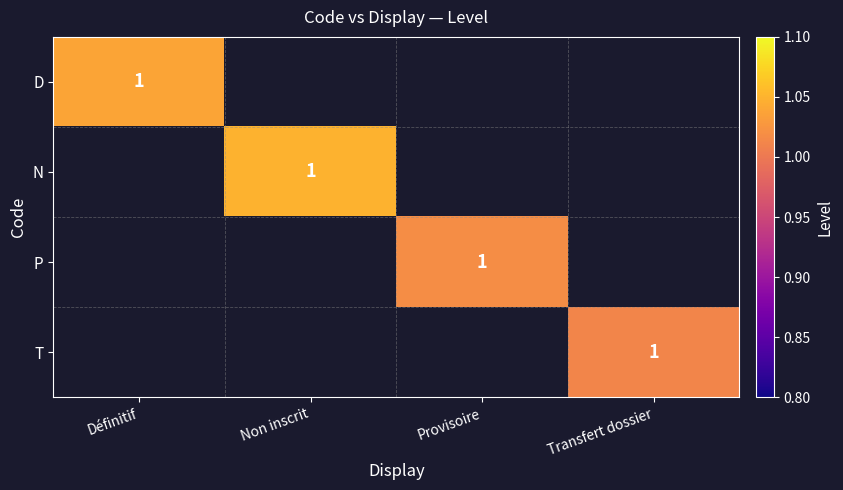

At how many categories does at least one series exceed 1?

4